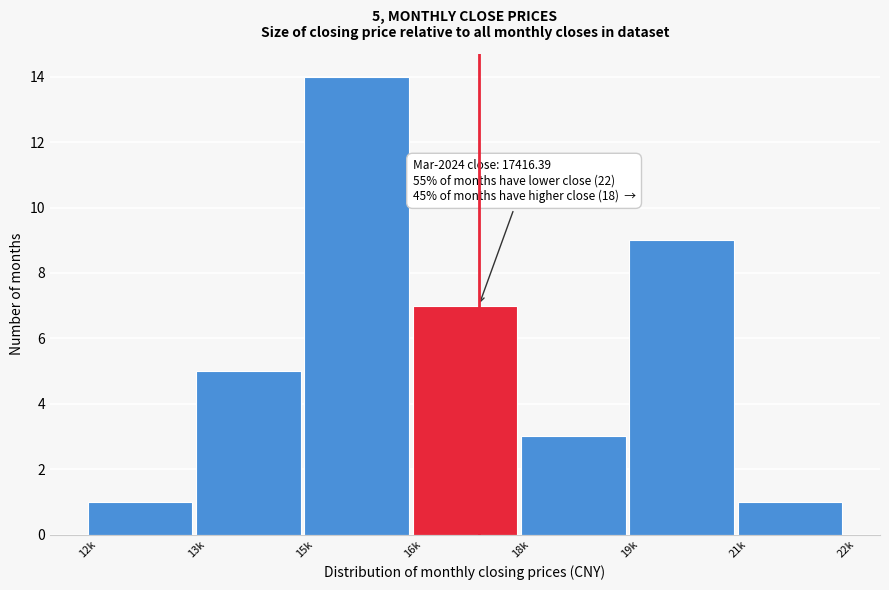

Reading left to right, transcribe all the data shown in this chart.

12k=1	13k=5	15k=14	16k=7	18k=3	19k=9	21k=1